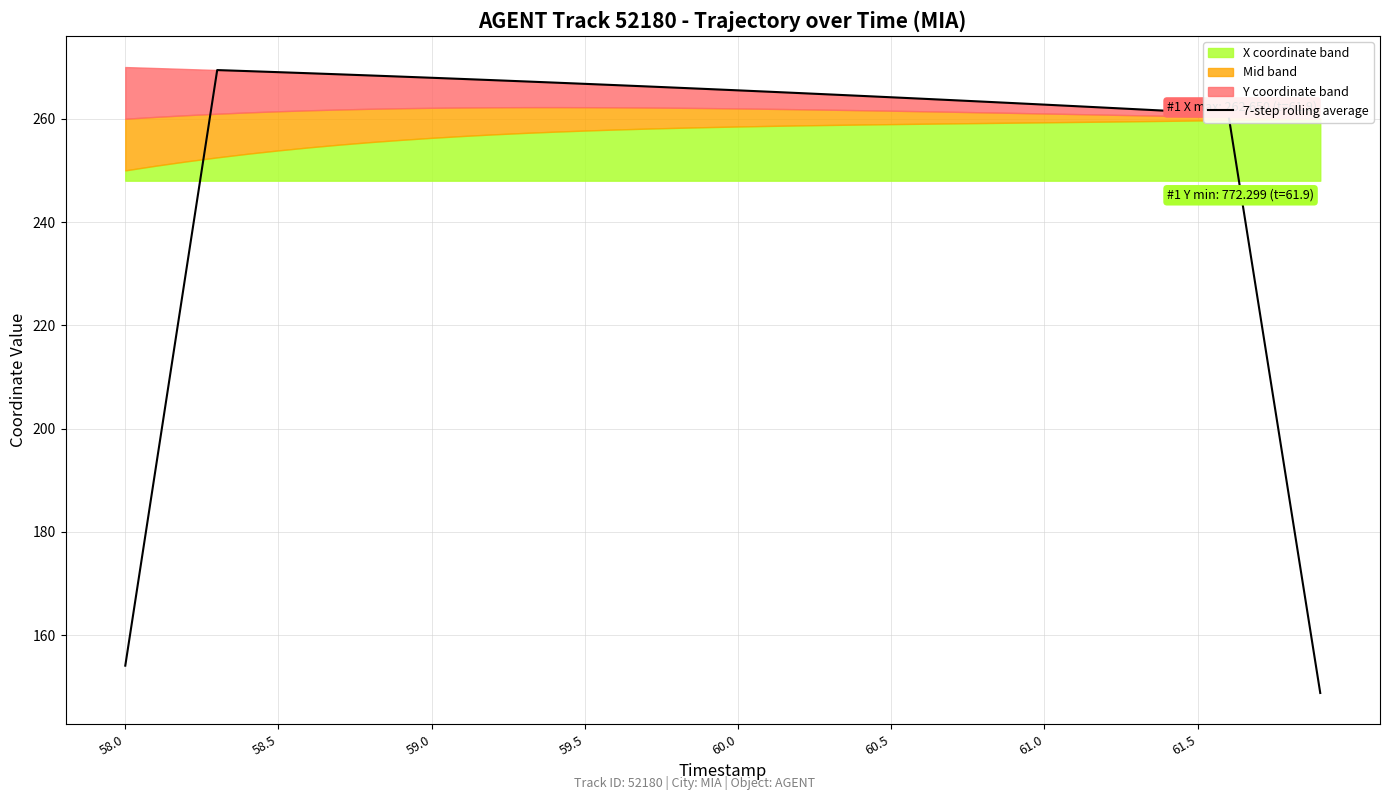

Is it true that 7-step rolling average equals 89.9 at 60.5?

False